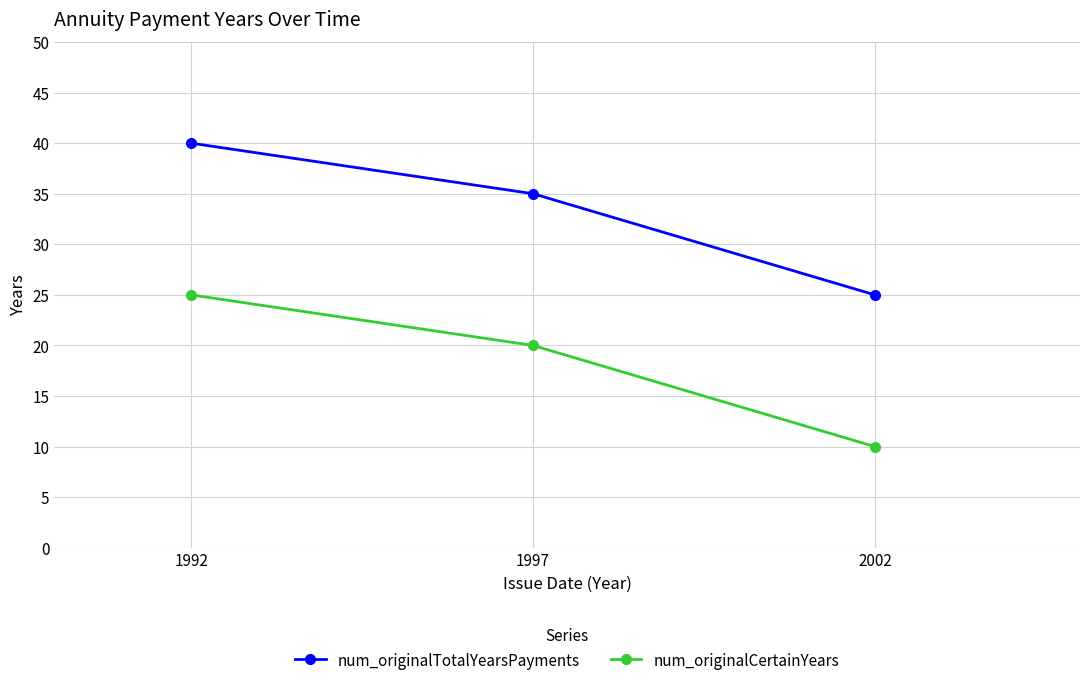

List the series in order of their overall mean, lowest first.

num_originalCertainYears, num_originalTotalYearsPayments